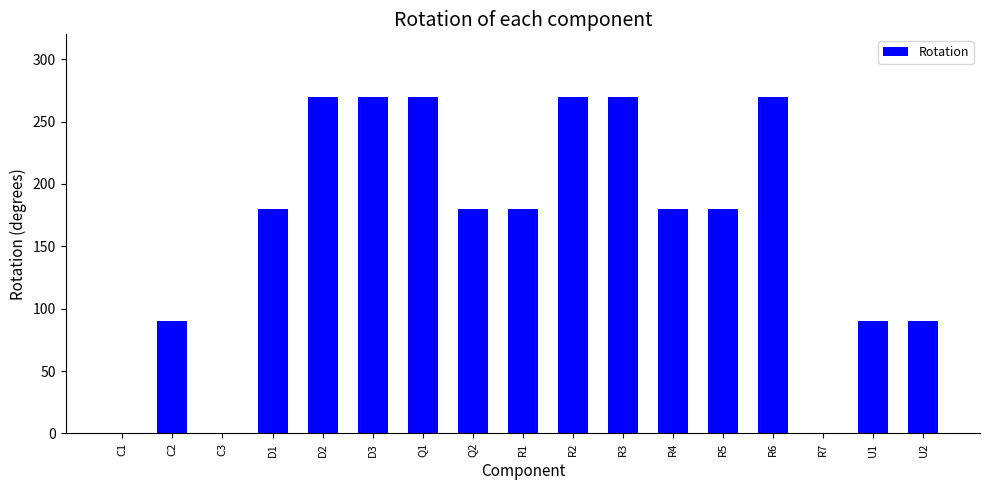

Between C3 and Q2, which is larger?

Q2